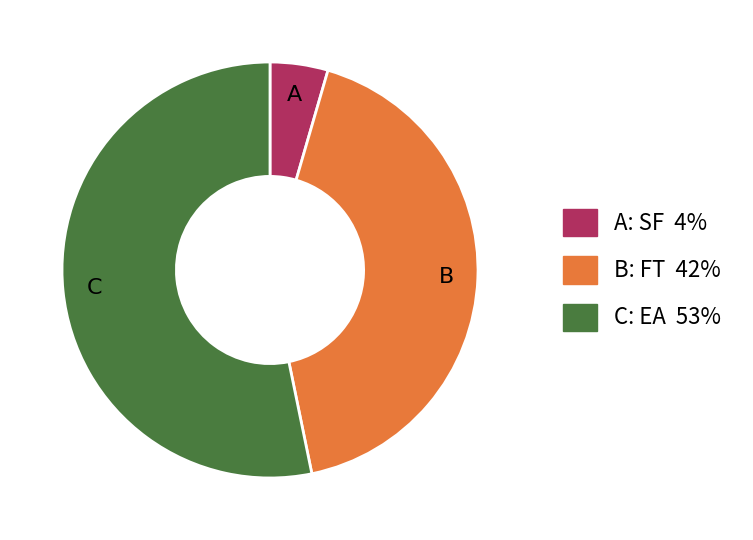

Is there a majority slice in this chart?

Yes